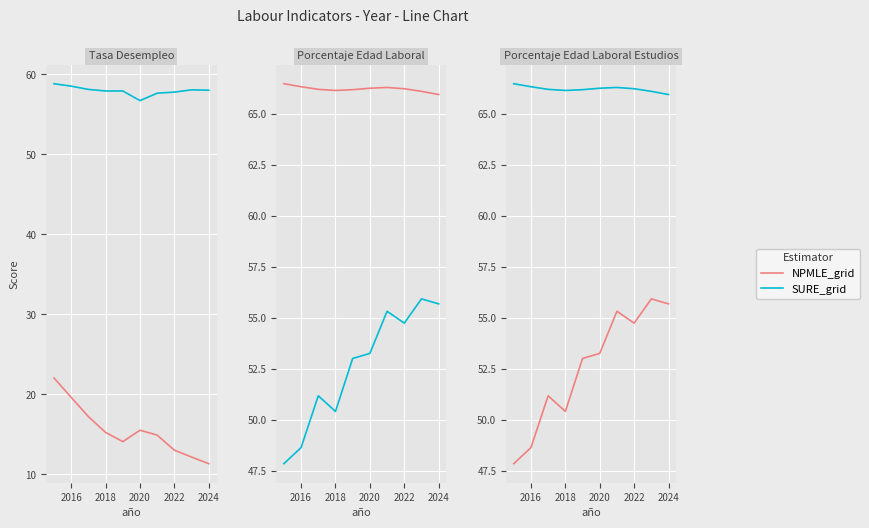

At 2022, list the series in order from largest to smallest.

SURE_grid, NPMLE_grid